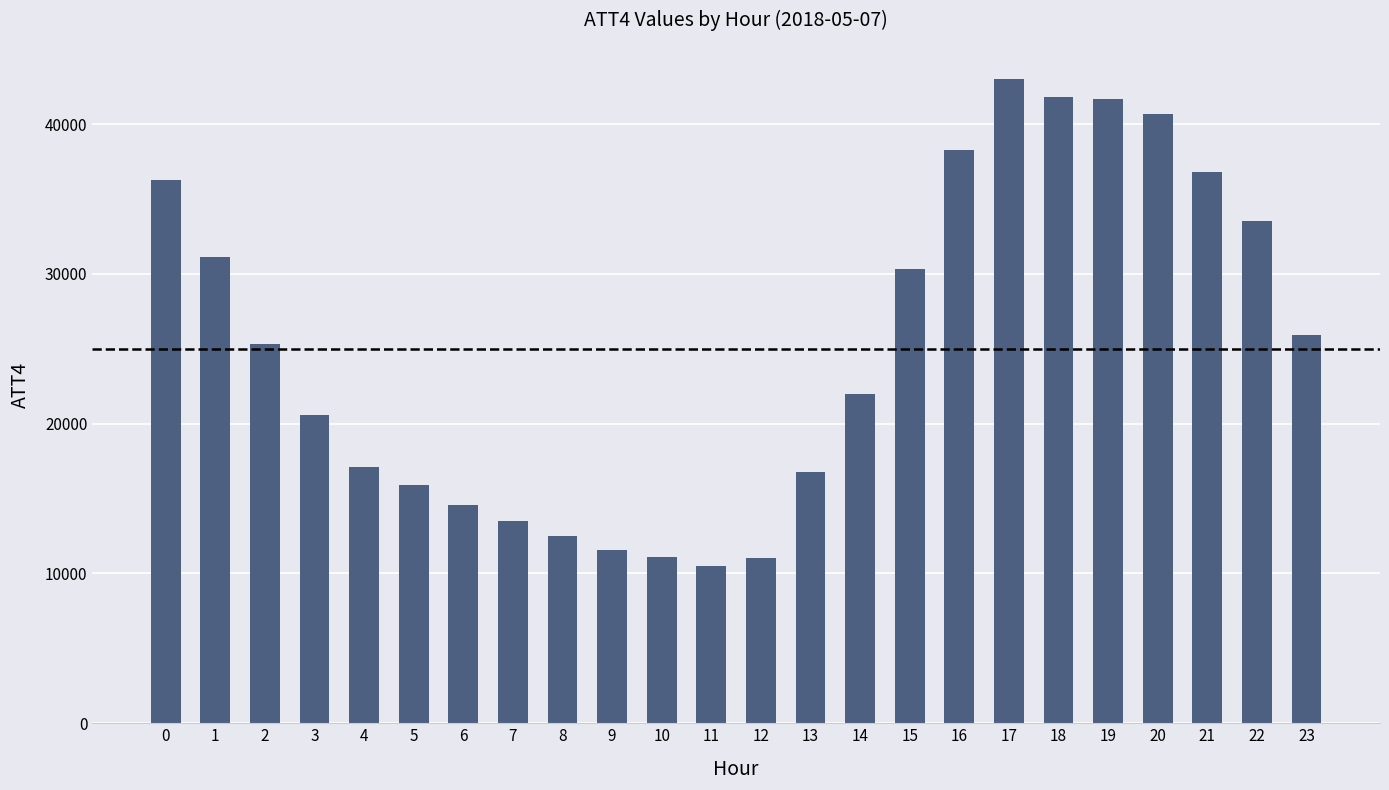

What is the greatest value displayed?

43000